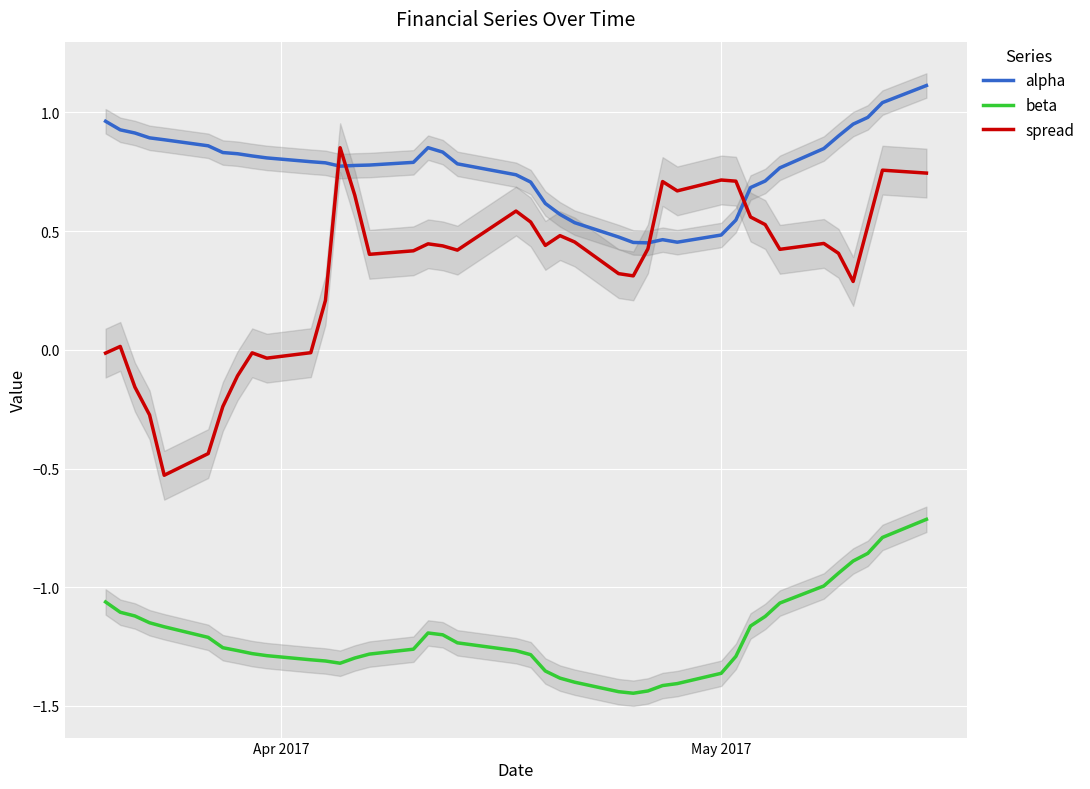

List the series in order of their overall mean, highest first.

alpha, spread, beta